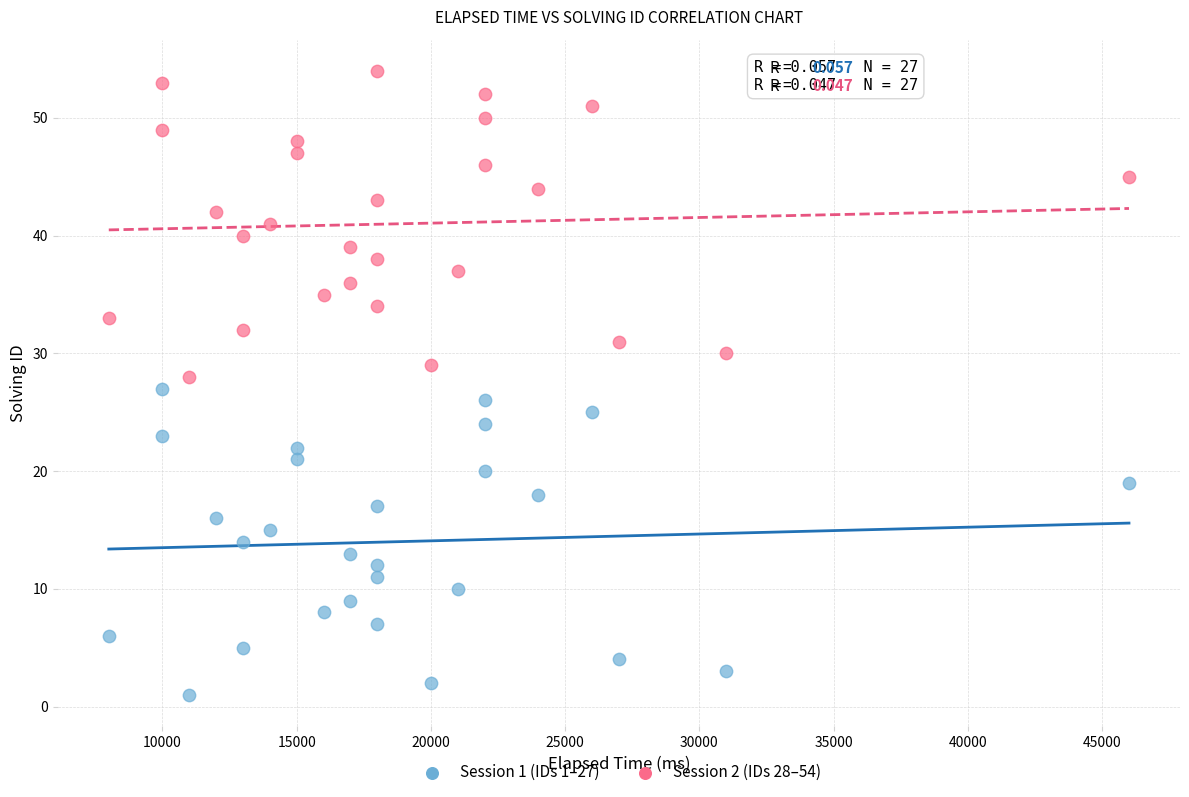

Which series contains the highest Y value?

Session 2 (IDs 28–54)